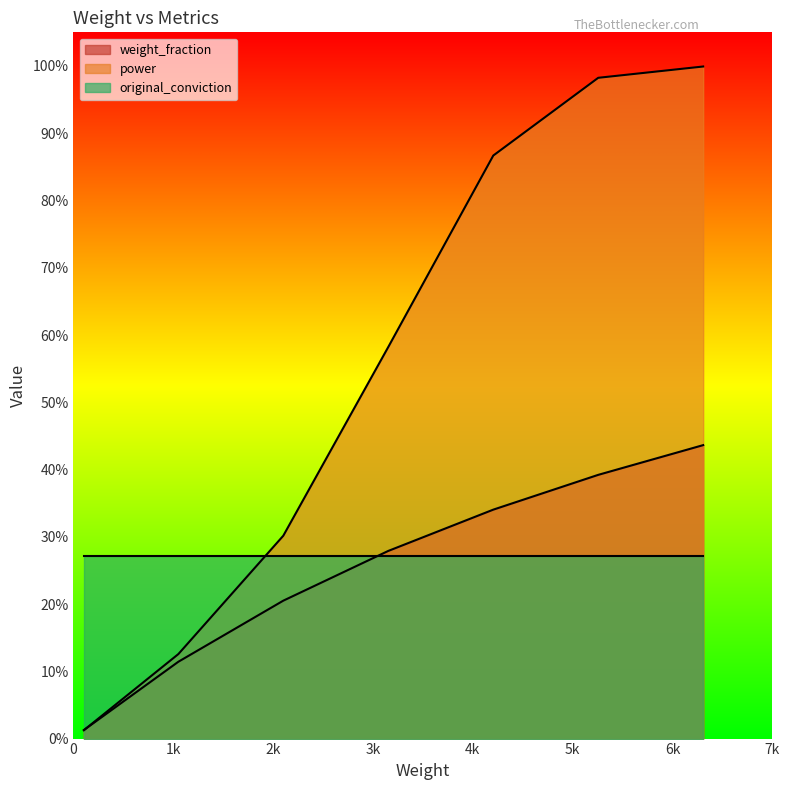

What is the difference between the maximum and minimum values in the weight_fraction series?

0.4